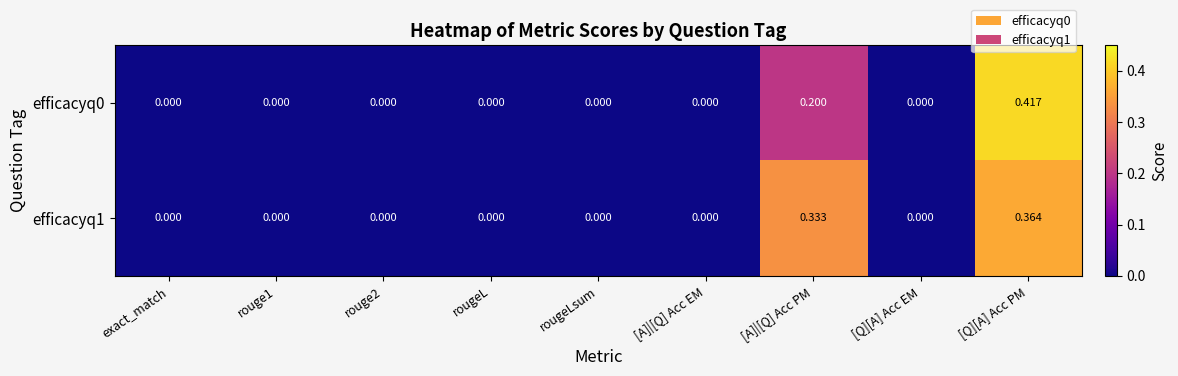

At which category is the sum across all series the highest?

[Q][A] Acc PM